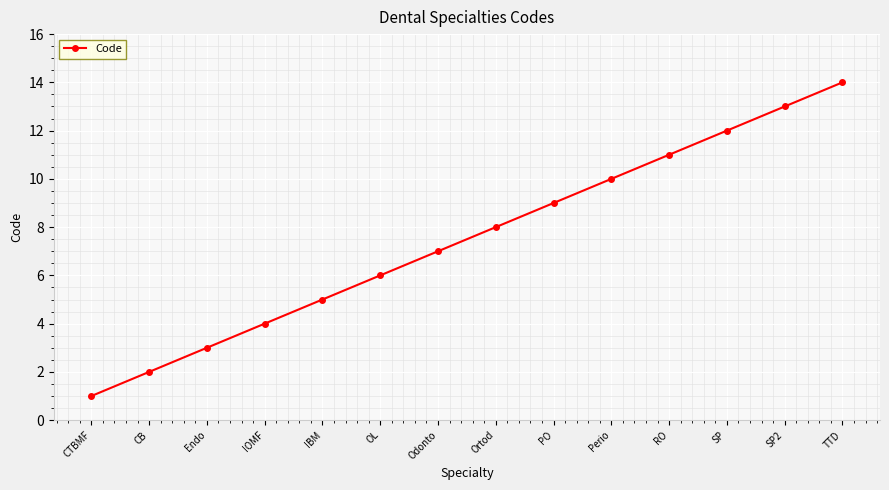

Reading left to right, what are all the values shown in this chart?

CTBMF=1	CB=2	Endo=3	IOMF=4	IBM=5	OL=6	Odonto=7	Ortod=8	PO=9	Perio=10	RO=11	SP=12	SP2=13	TTD=14